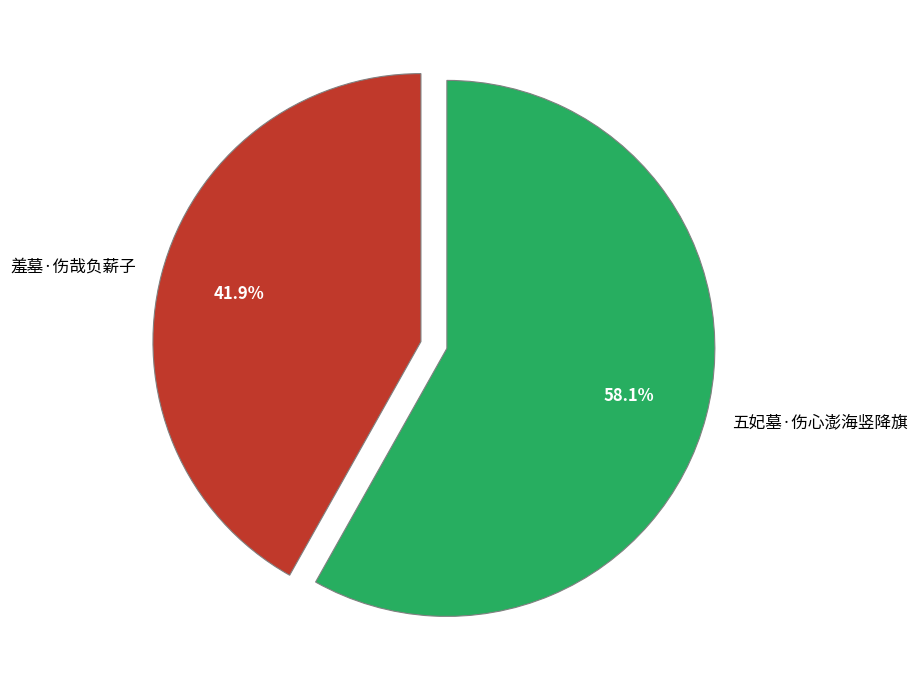

To the nearest percent, what portion does 五妃墓·伤心澎海竖降旗 represent?

58%